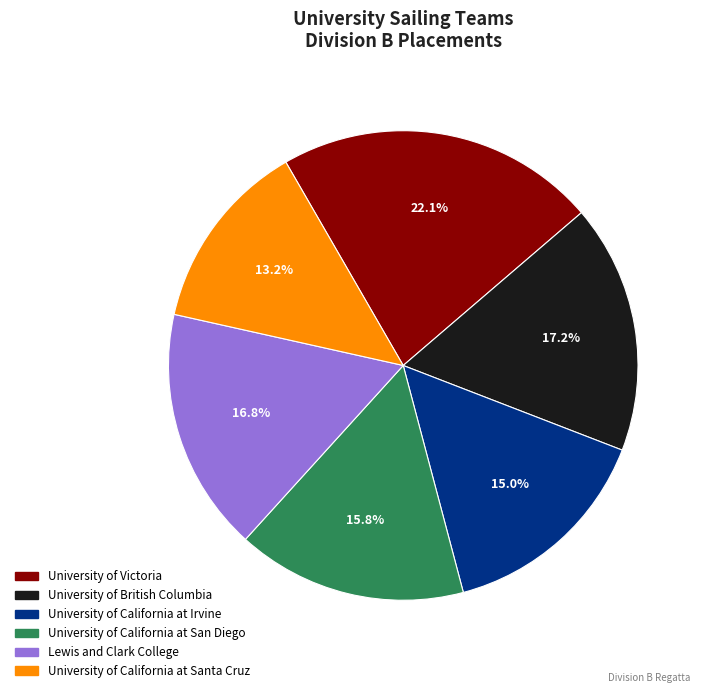

Is there any slice that represents more than half of the pie?

No